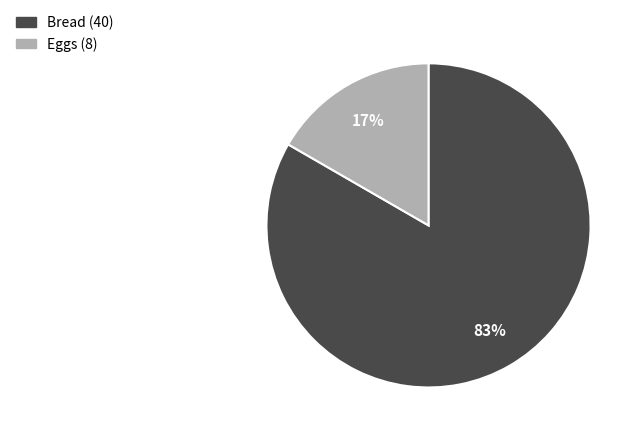

Count the number of slices in the pie.

2